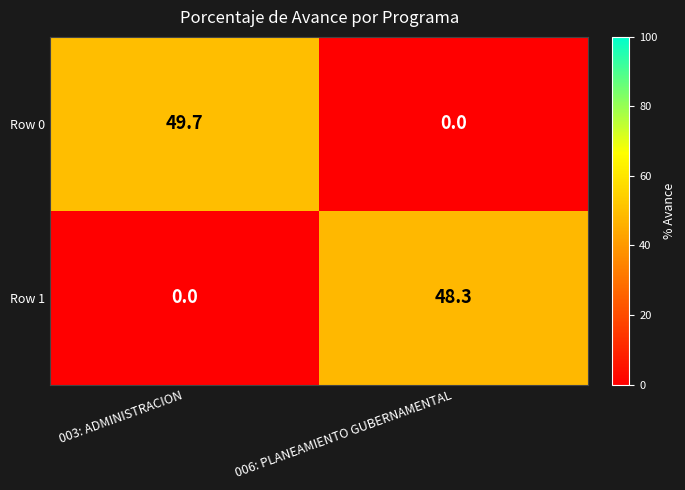

What value does the Row 1 series have at 006: PLANEAMIENTO GUBERNAMENTAL?

48.3